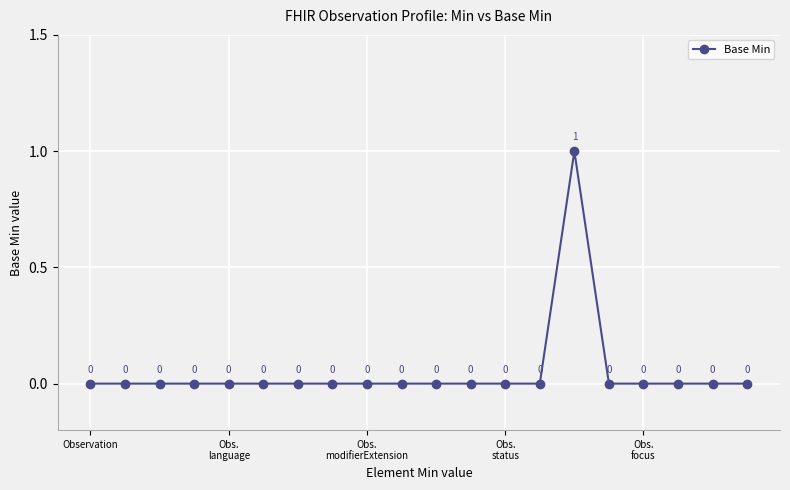

True or false: there are more than 2 points higher than both neighbors.

False